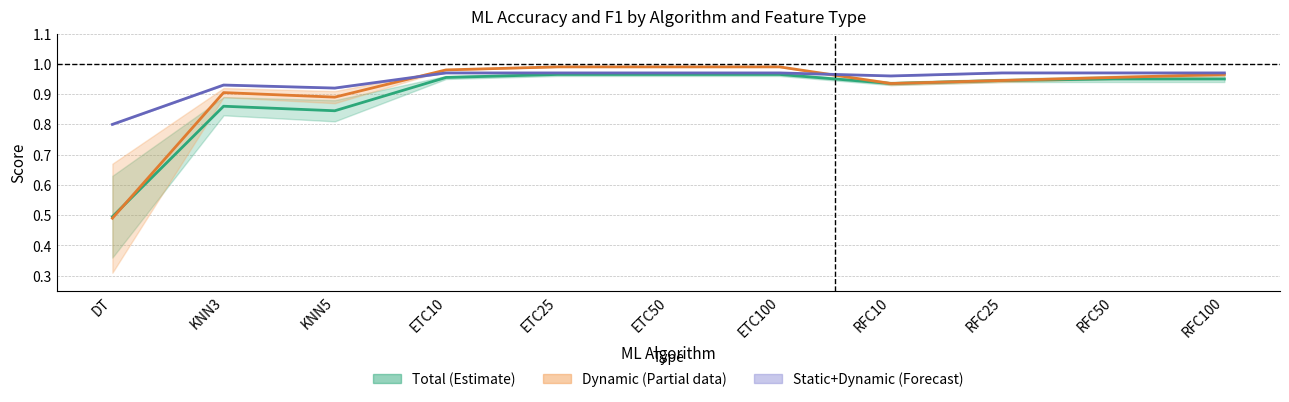

What is the sum of the Dynamic mid values at ETC25 and RFC25?

1.9